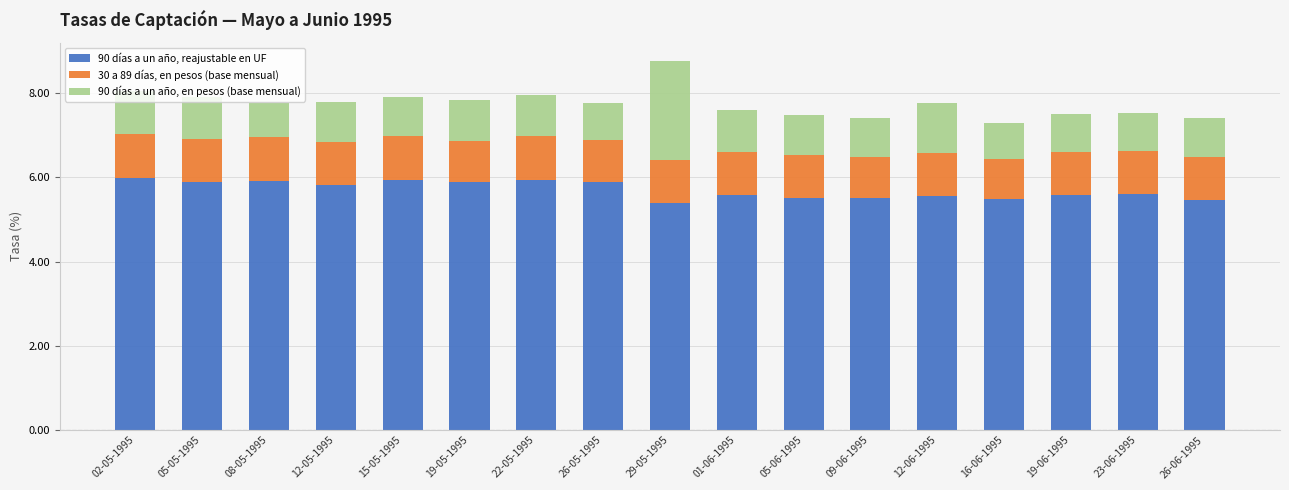

At which category is the sum across all series the highest?

29-05-1995